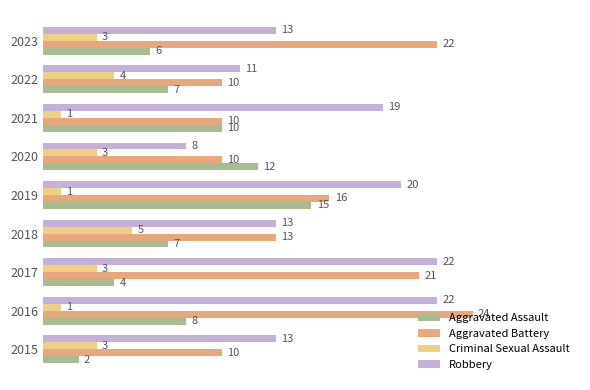

What is the difference between the highest and lowest values at 2017?

19